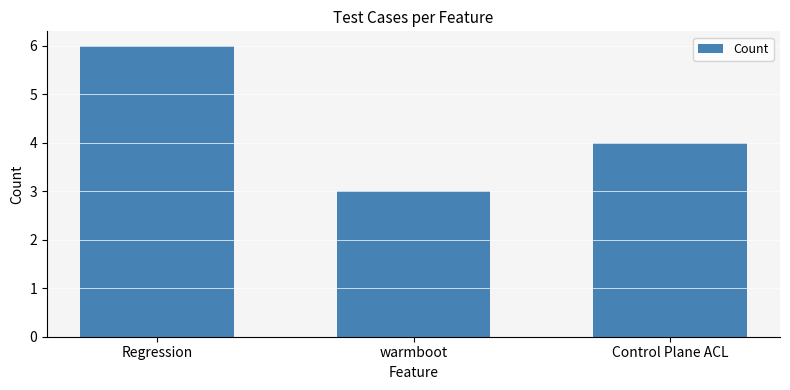

How many series are shown in this chart?

1